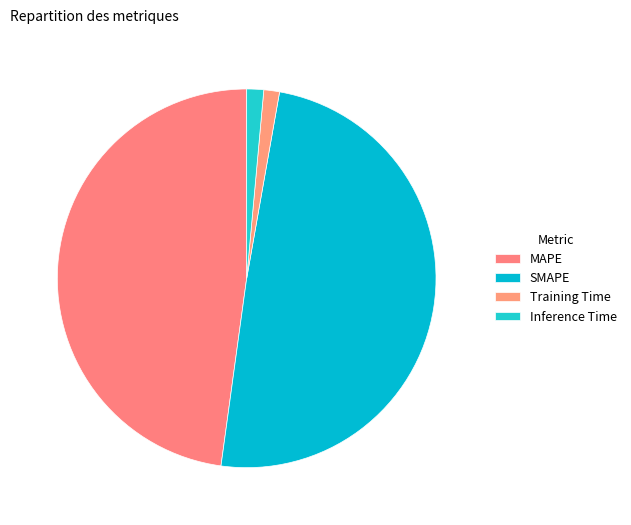

The MAPE slice represents 48% of the pie. True or false?

True